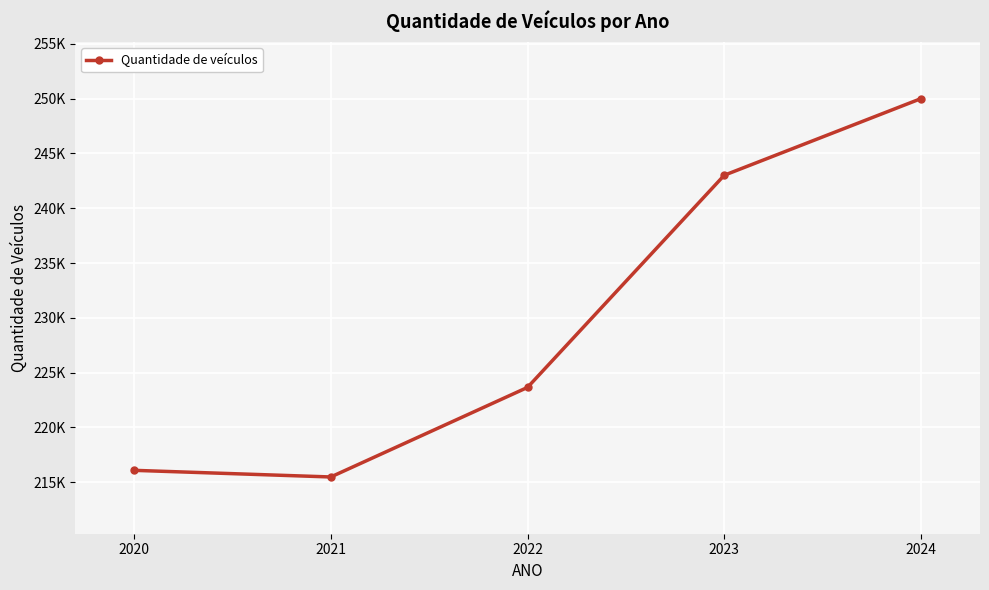

Between 2020 and 2021, which is larger?

2020